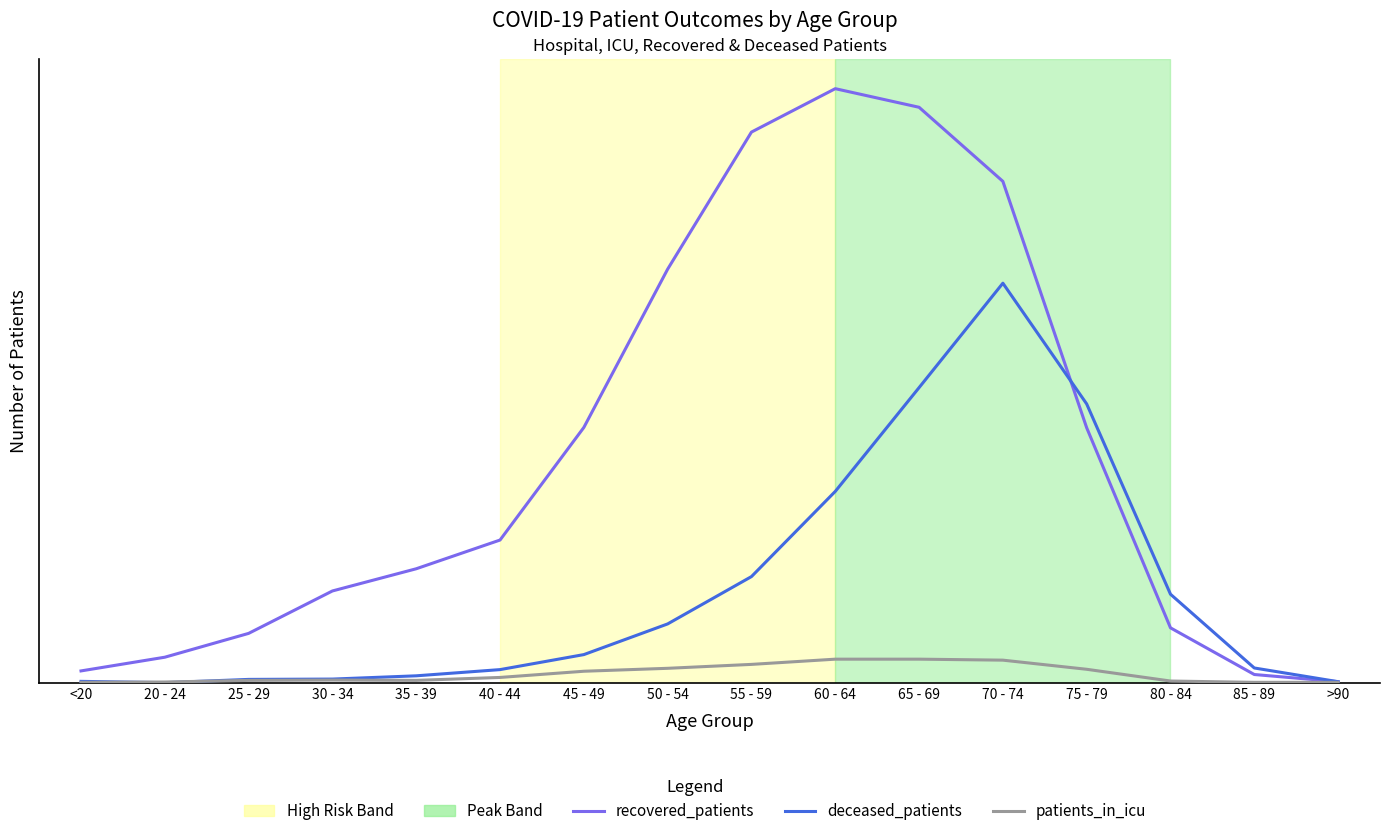

After their last crossing, which series has the higher values: patients_in_icu or deceased_patients?

deceased_patients